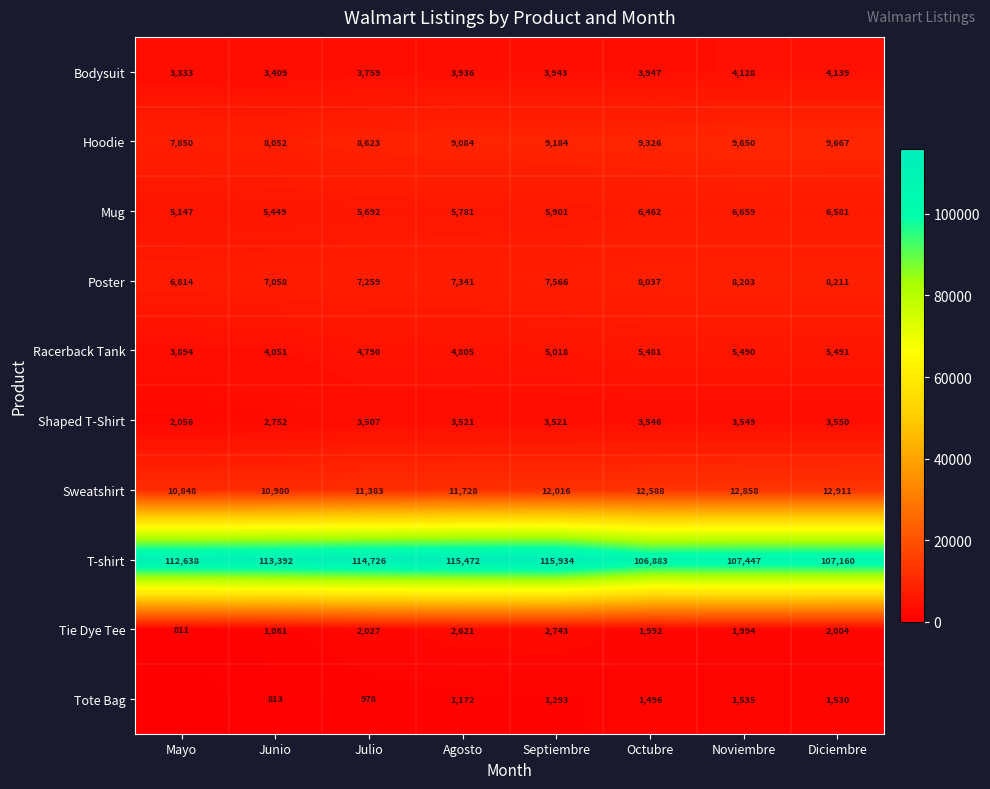

Where does the Tie Dye Tee series first go above 2004?

Julio